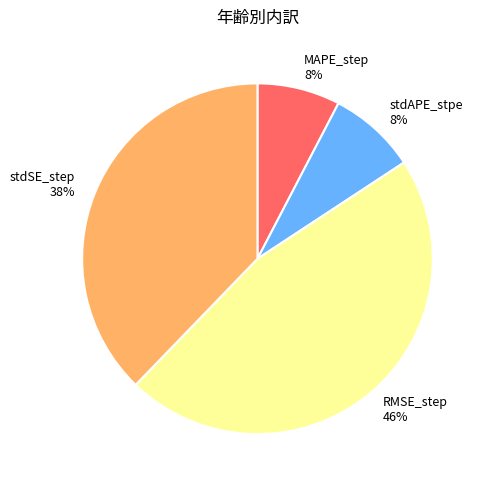

Combined, do RMSE_step and MAPE_step account for over 50%?

Yes